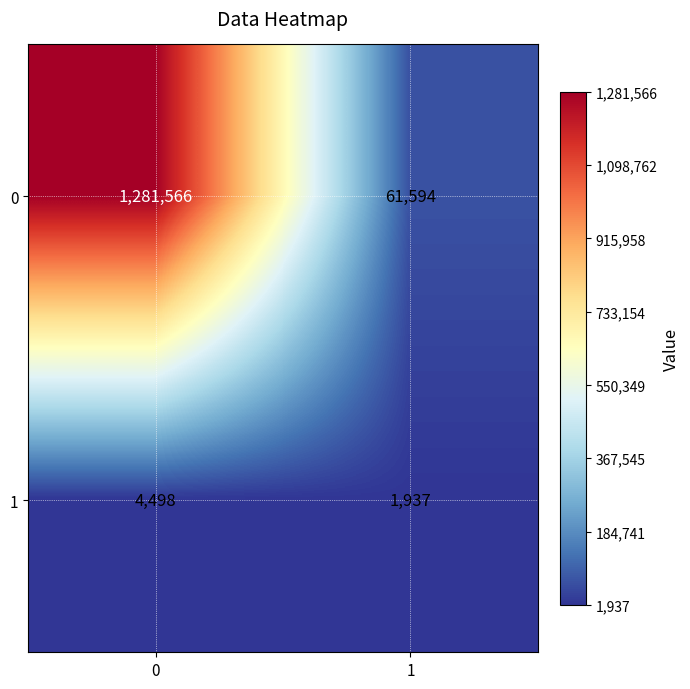

Reading left to right, list all the values displayed in this chart.

0: 1281566	61594
1: 4498	1937